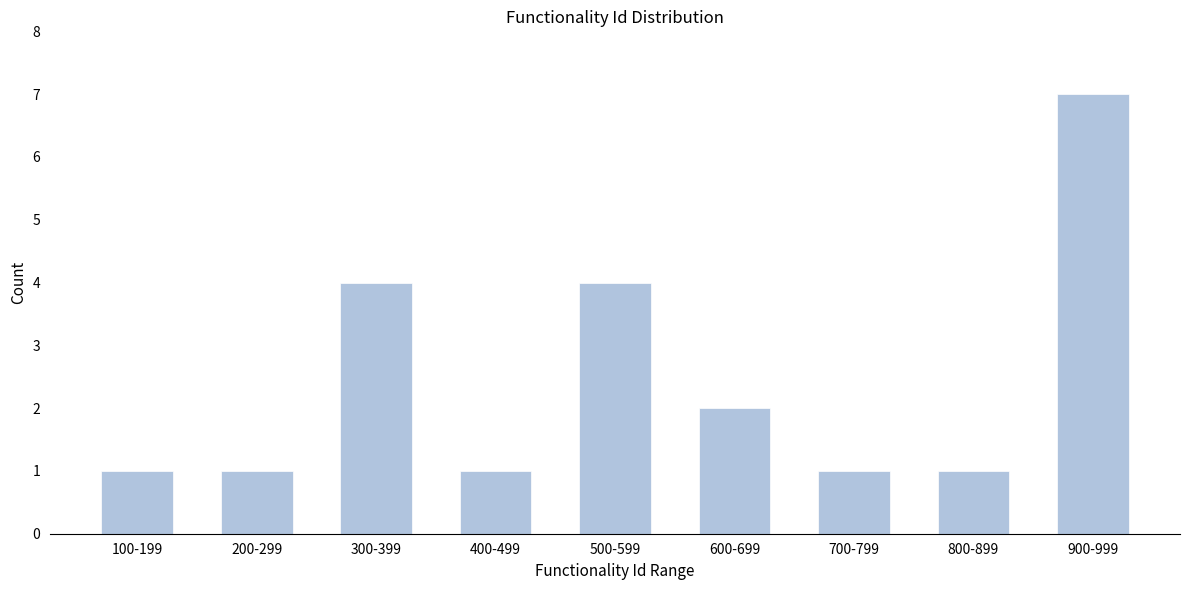

Reading right to left, transcribe all the data shown in this chart.

7	1	1	2	4	1	4	1	1